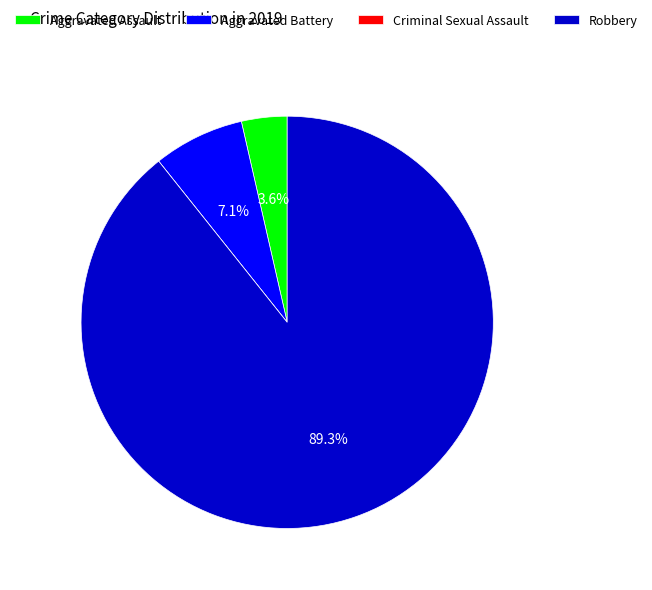

What is the ratio of the value at Aggravated Battery to the value at Aggravated Assault?

2.0